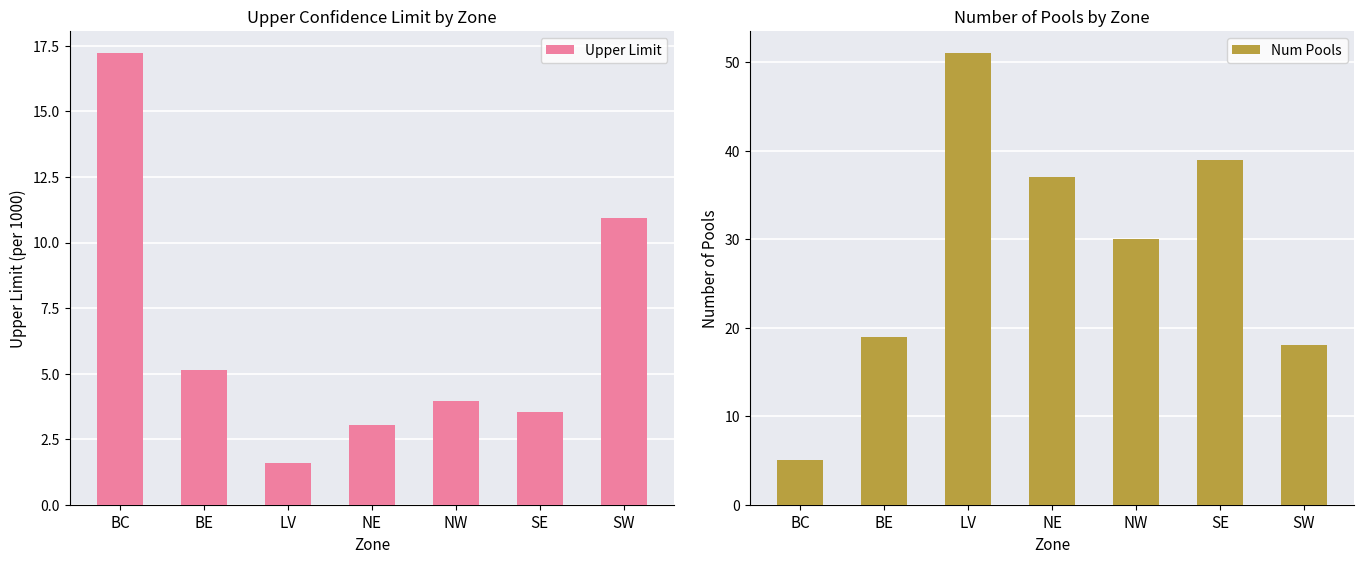

Where does the Num Pools series first go above 30?

LV